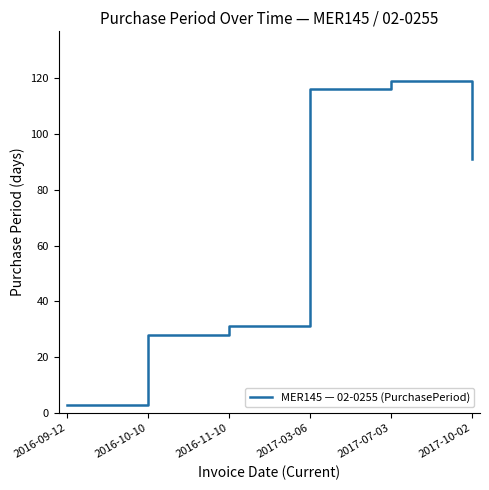

At which category does the chart reach its peak across all series?

2017-07-03